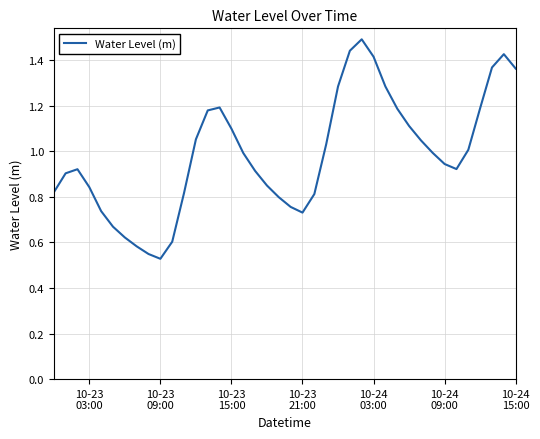

What is the maximum value shown in the chart?

1.5